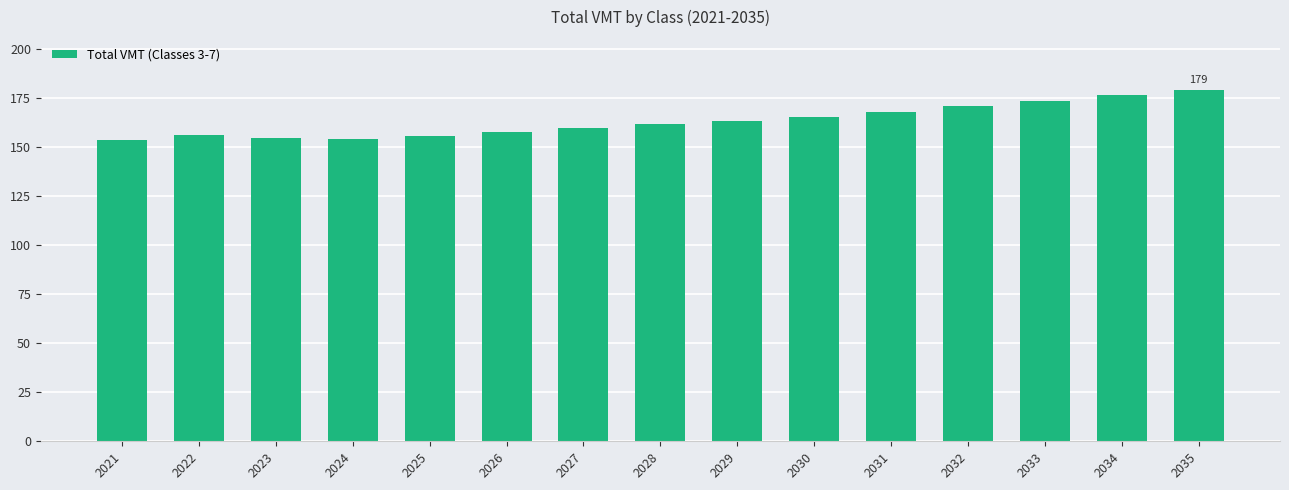

What is the difference between the maximum and second lowest values?

24.8